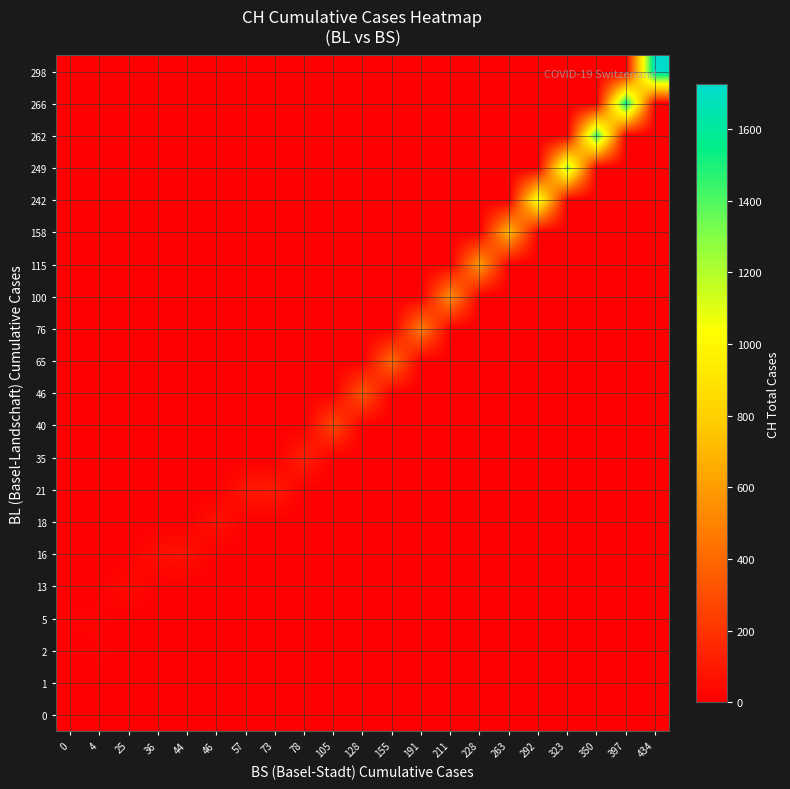

At which category is the sum across all series the highest?

434